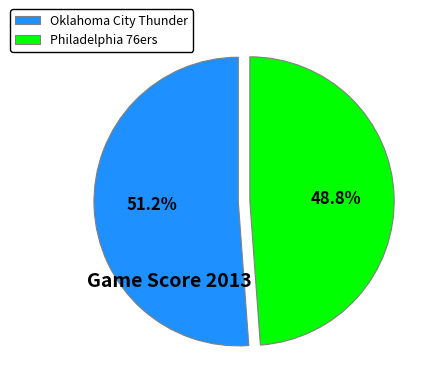

Count the number of slices in the pie.

2